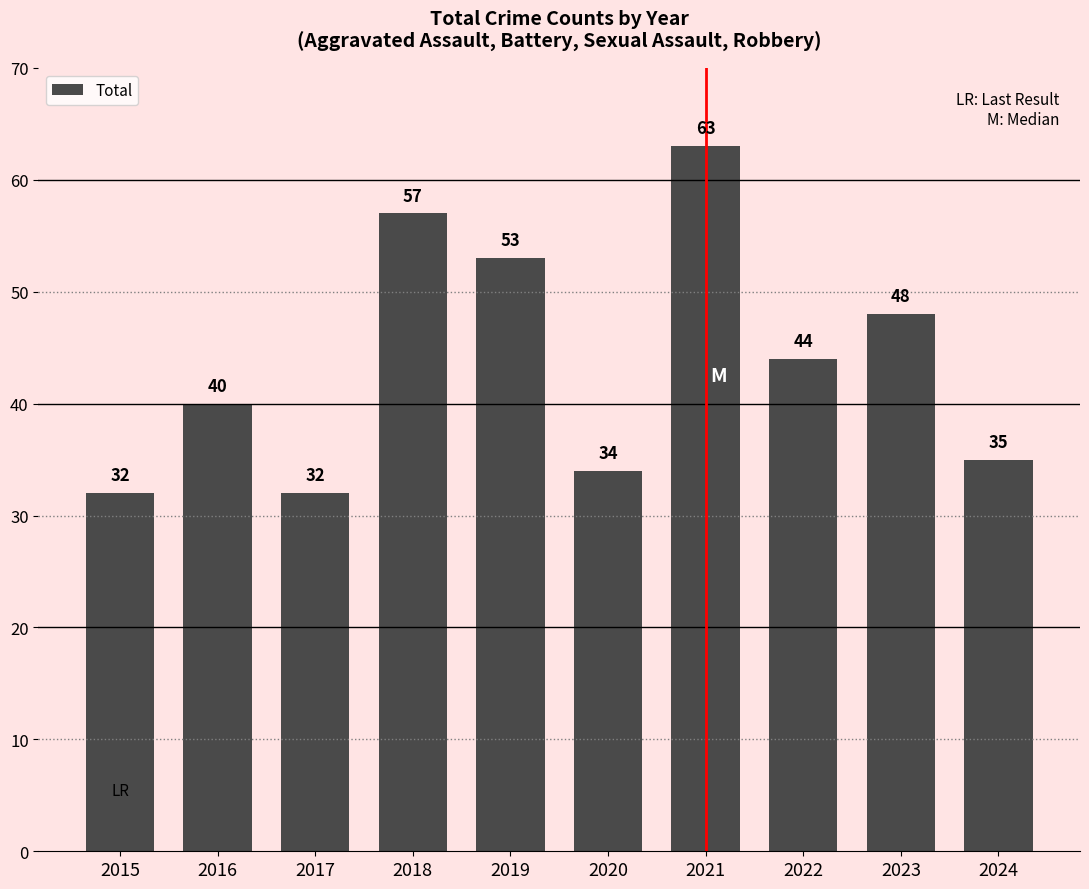

What is the average value?

44